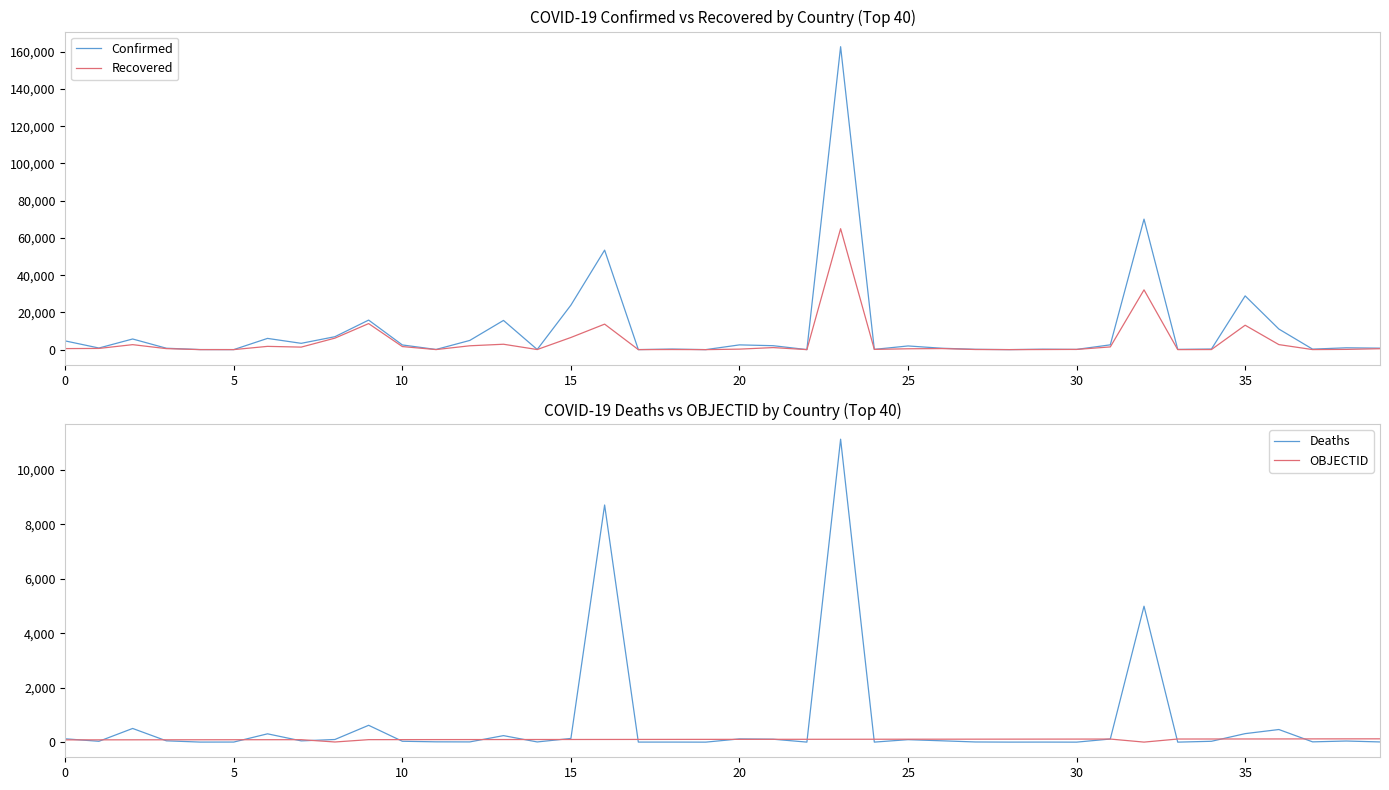

True or false: Recovered and Deaths cross at least once.

False